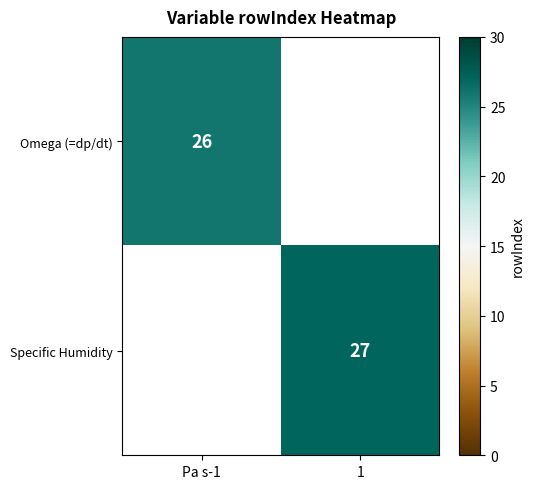

Read the Specific Humidity value at 1.

27